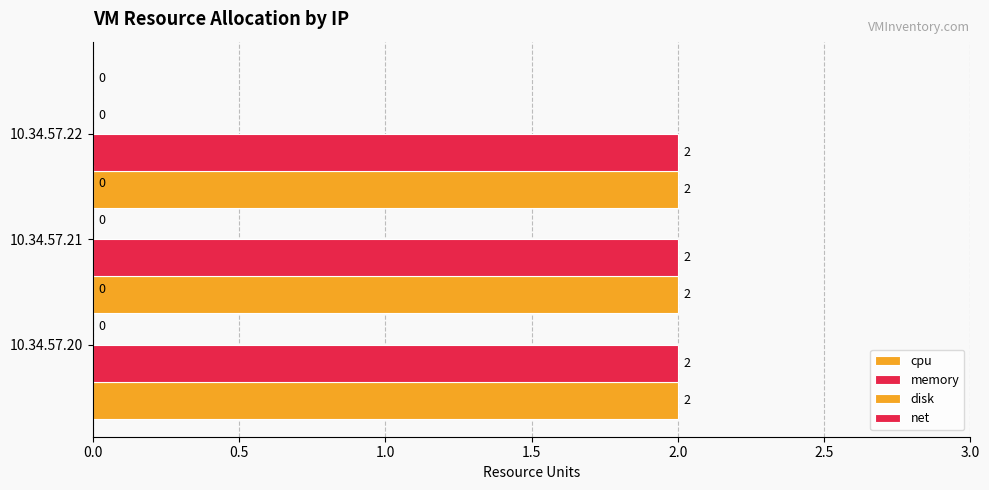

Which series changed the most between 10.34.57.21 and 10.34.57.22?

cpu